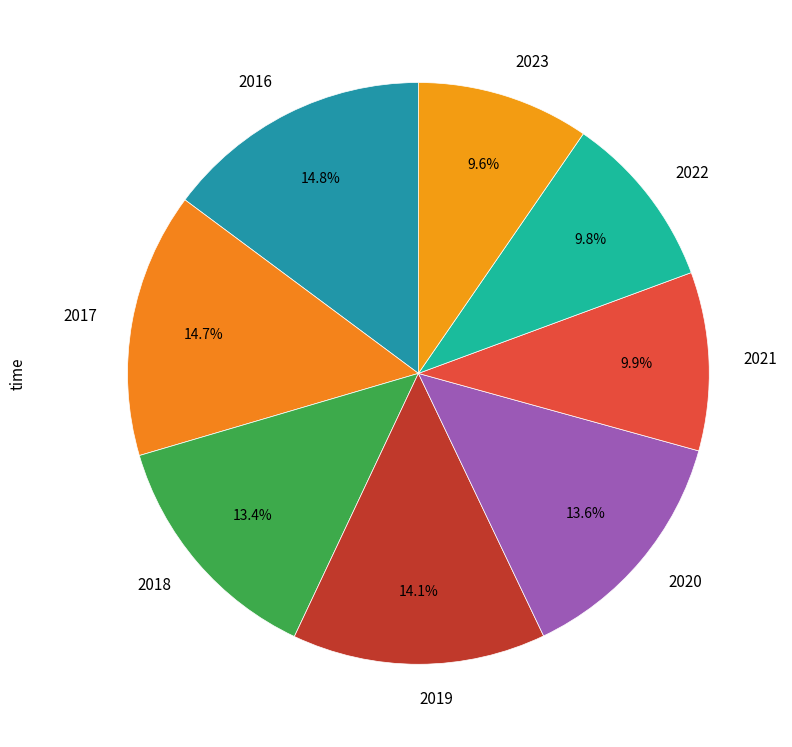

To the nearest percent, what is the combined percentage of 2021 and 2017?

25%